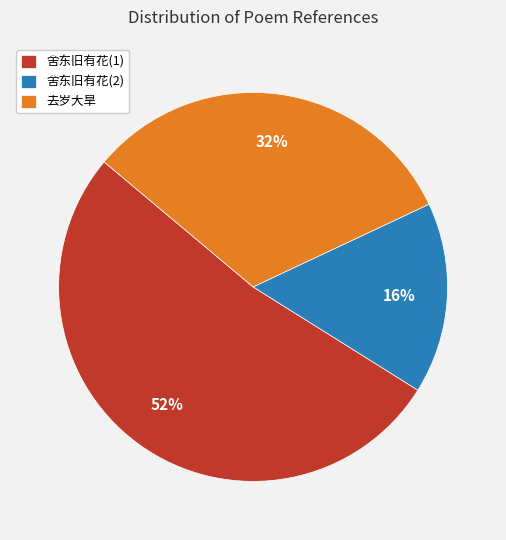

Do 舍东旧有花(2) and 去岁大旱 together represent more than half of the pie?

No